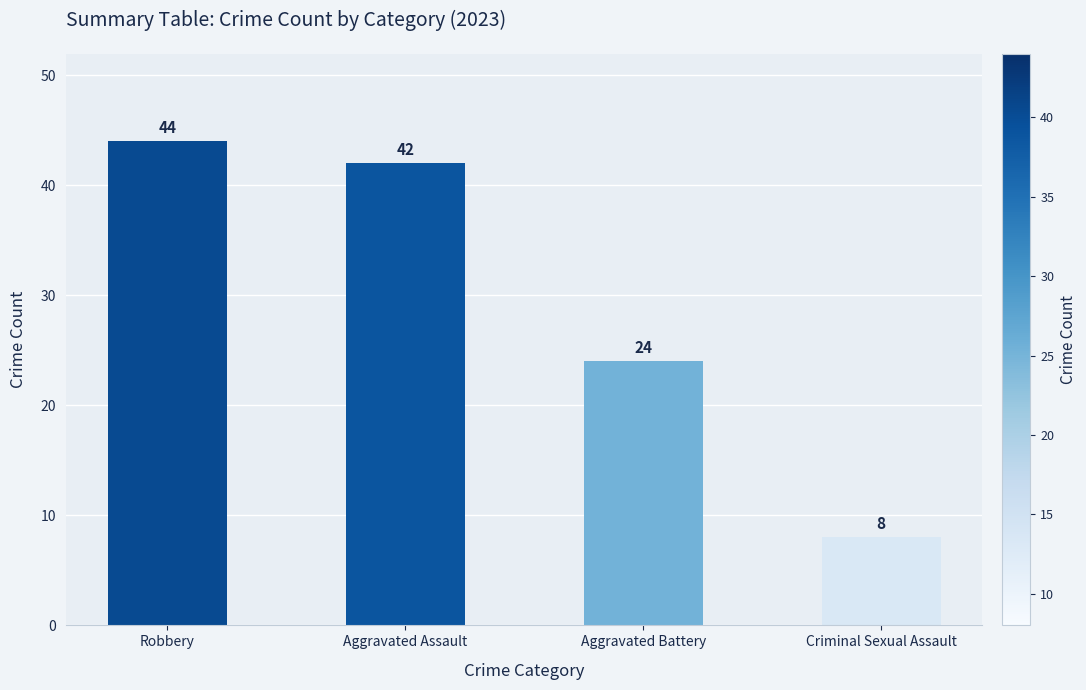

Does the chart contain any negative values?

No